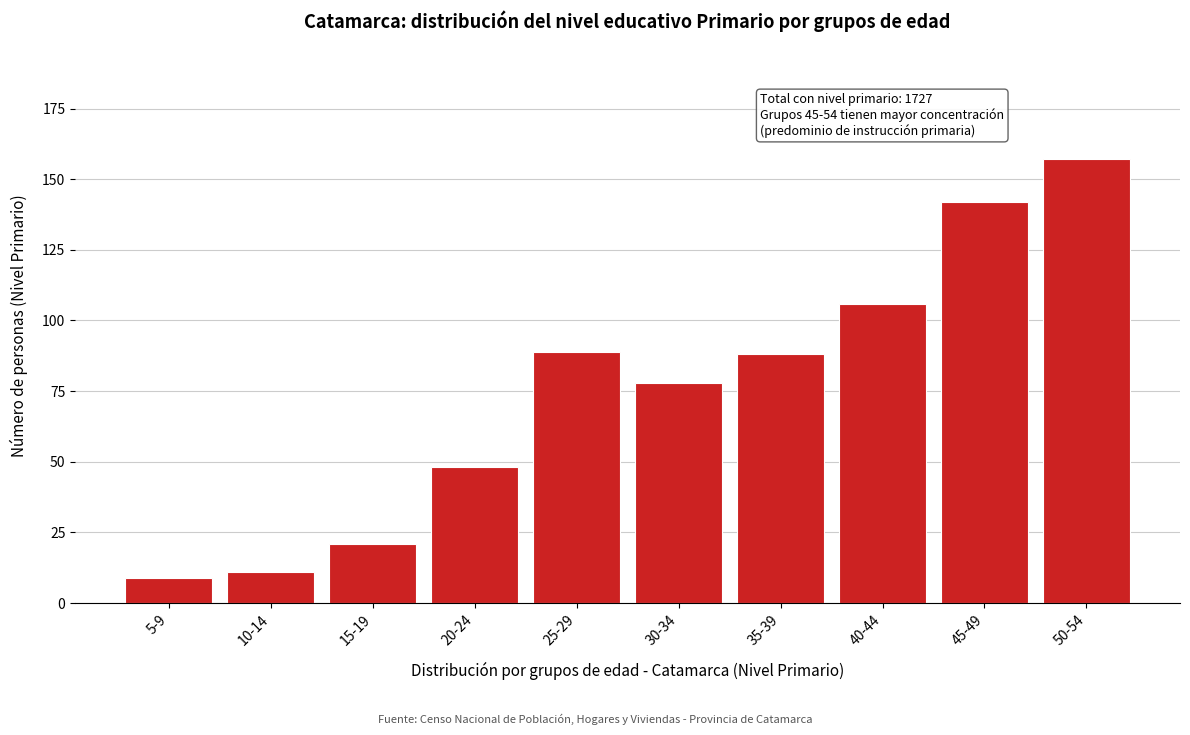

Reading left to right, extract all data points from this chart.

5-9=9	10-14=11	15-19=21	20-24=48	25-29=89	30-34=78	35-39=88	40-44=106	45-49=142	50-54=157